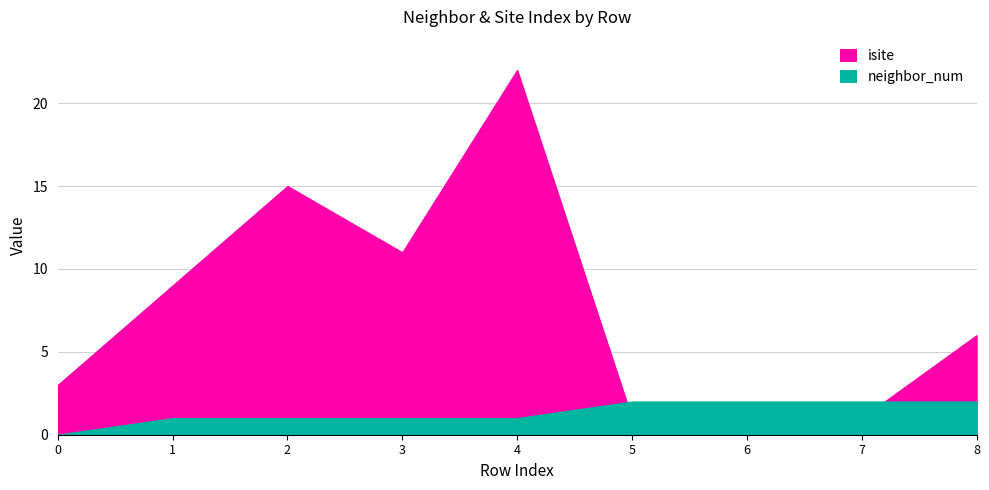

Reading left to right, list all the values displayed in this chart.

isite: 3	9	15	11	22	1	0	1	6
neighbor_num: 0	1	1	1	1	2	2	2	2